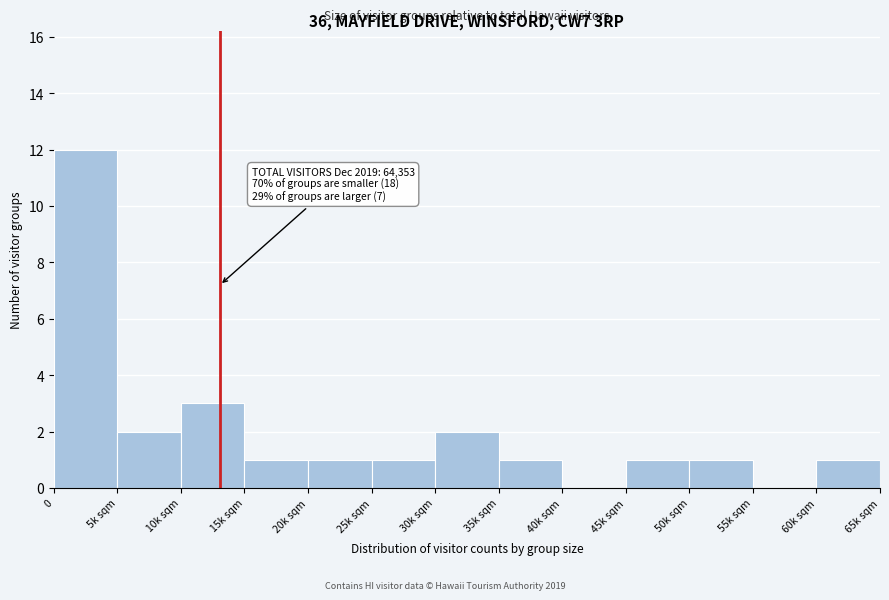

Reading right to left, list all the values displayed in this chart.

60k sqm=1	55k sqm=0	50k sqm=1	45k sqm=1	40k sqm=0	35k sqm=1	30k sqm=2	25k sqm=1	20k sqm=1	15k sqm=1	10k sqm=3	5k sqm=2	0=12